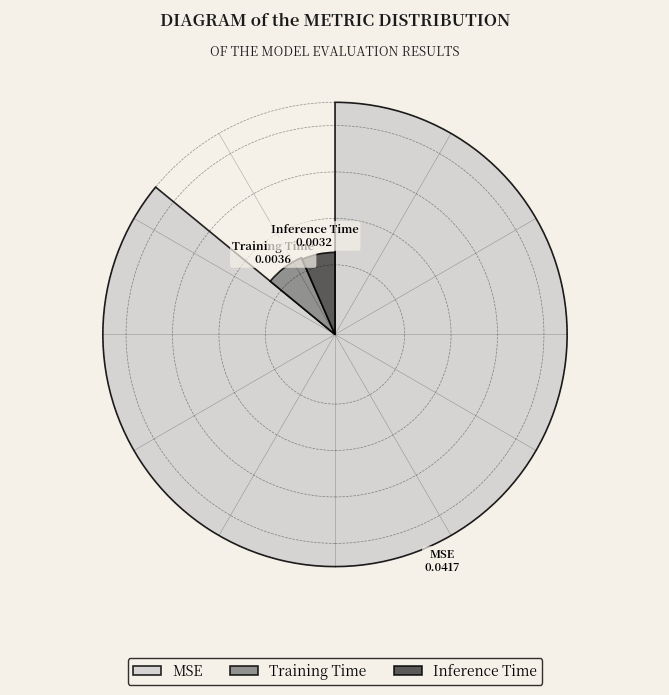

What portion of the pie excludes Training Time?

92.5%